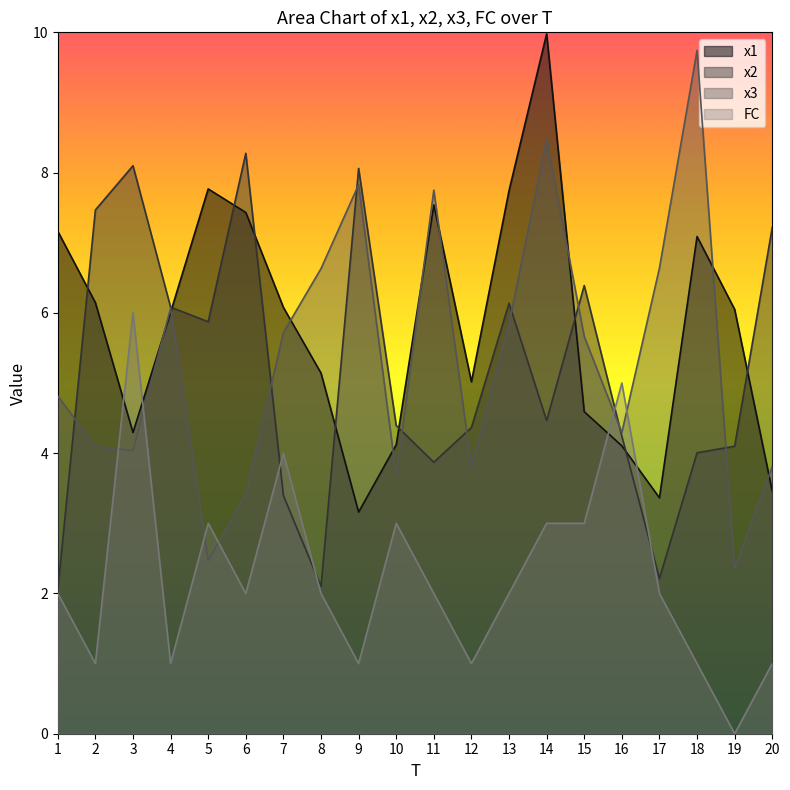

Where is FC nearest to the value 3?

5